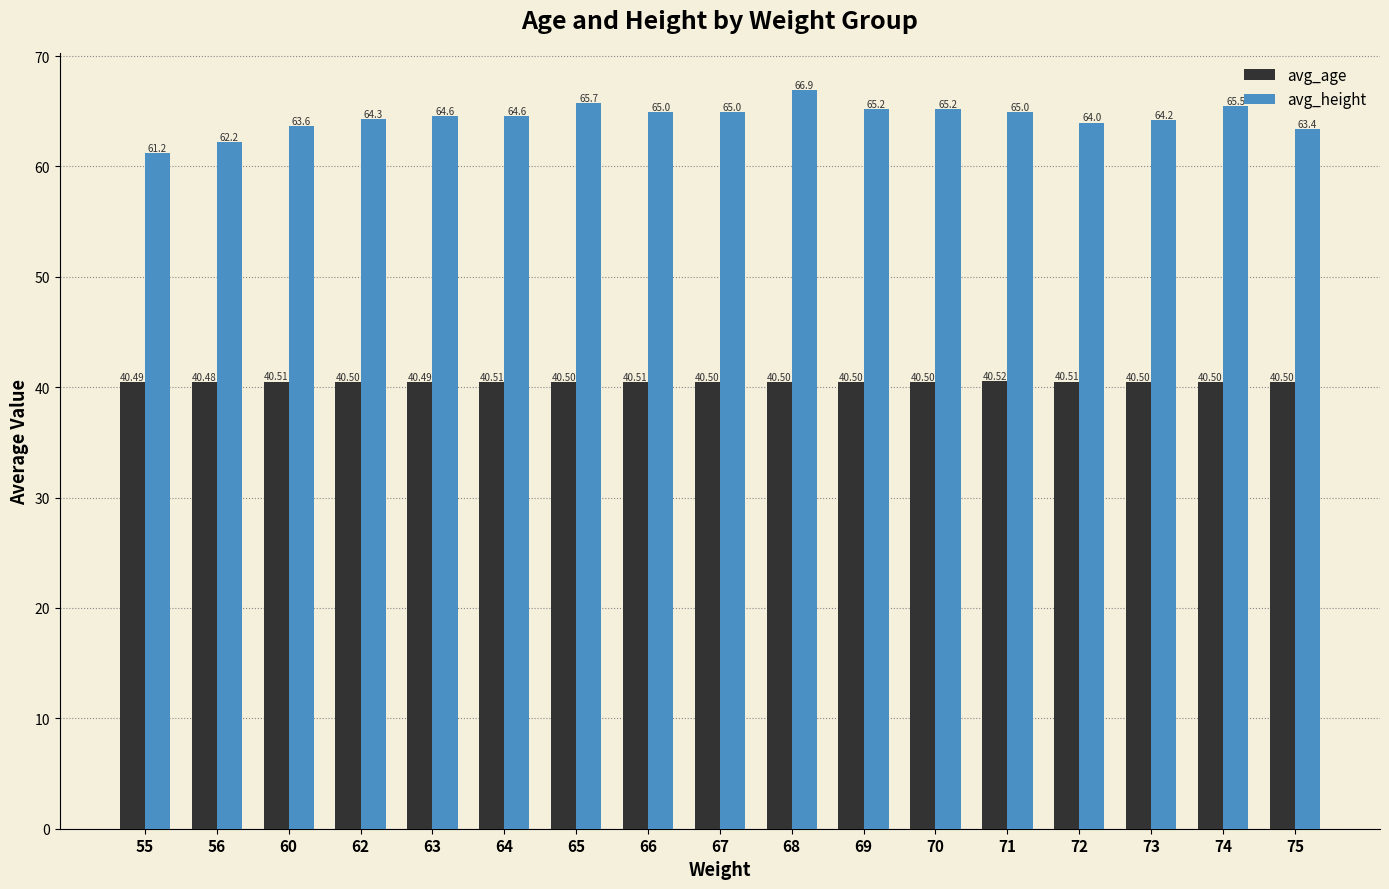

How many bars are there in total?

34